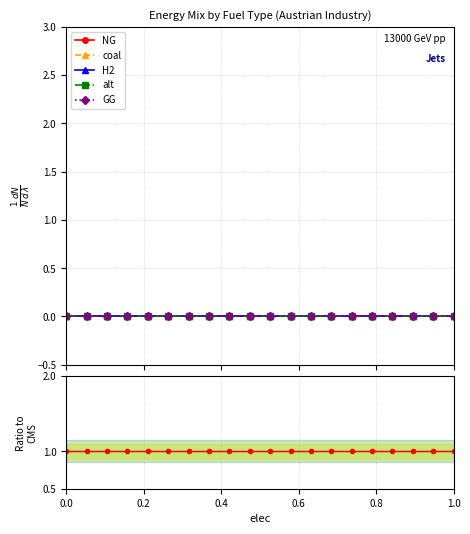

True or false: GG and H2 cross at least once.

False